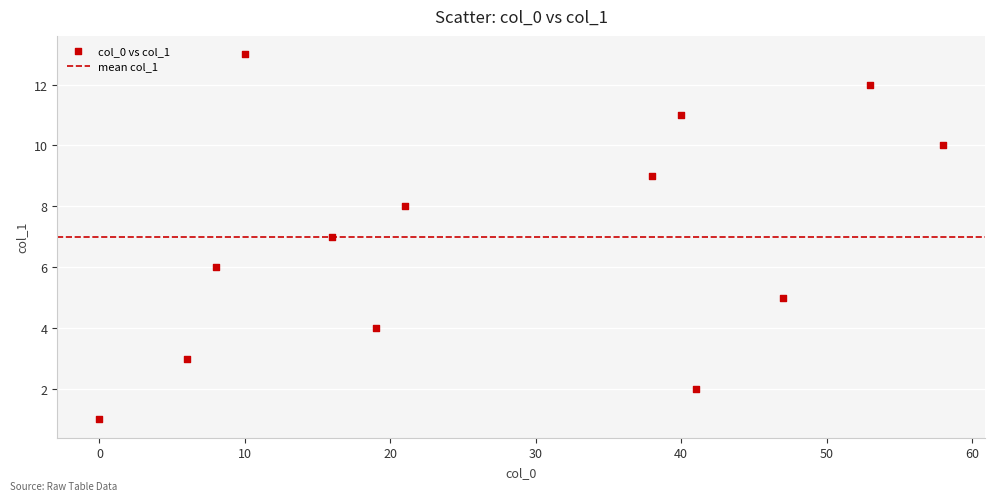

What is the range of Y values (max minus min)?

12